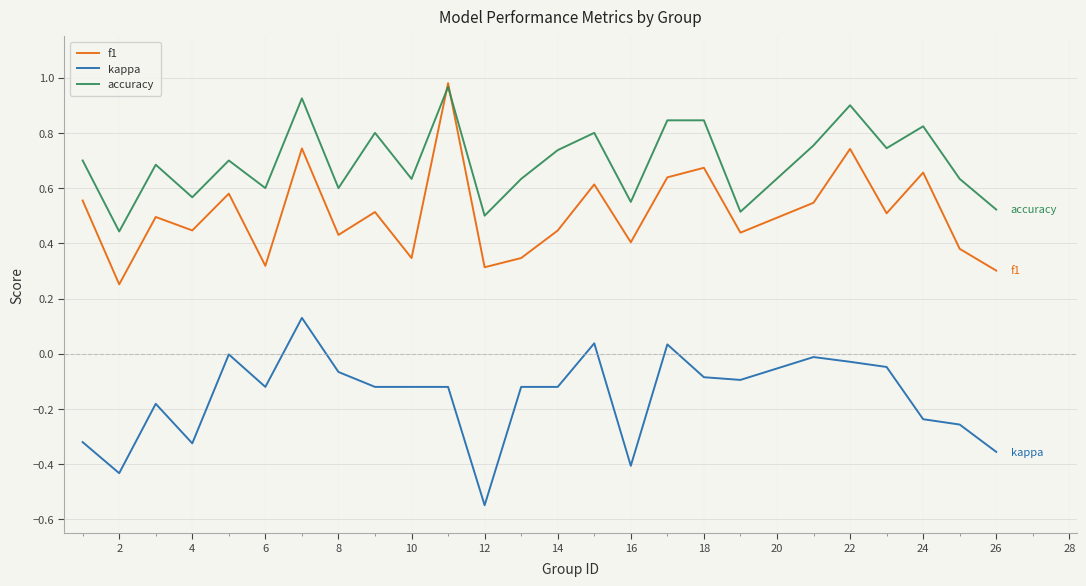

True or false: f1 and kappa cross at least once.

False